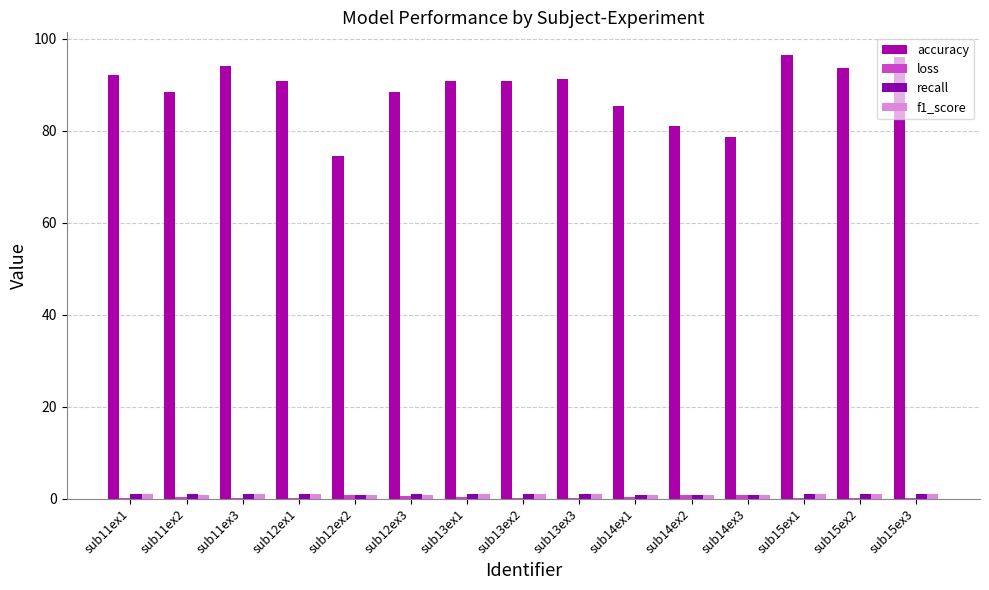

Reading left to right, extract all data points from this chart.

accuracy: sub11ex1=92.1	sub11ex2=88.5	sub11ex3=94.1	sub12ex1=90.8	sub12ex2=74.4	sub12ex3=88.5	sub13ex1=90.9	sub13ex2=90.8	sub13ex3=91.3	sub14ex1=85.3	sub14ex2=81.0	sub14ex3=78.7	sub15ex1=96.6	sub15ex2=93.7	sub15ex3=96.0
loss: sub11ex1=0.2	sub11ex2=0.3	sub11ex3=0.2	sub12ex1=0.2	sub12ex2=0.9	sub12ex3=0.5	sub13ex1=0.2	sub13ex2=0.2	sub13ex3=0.2	sub14ex1=0.4	sub14ex2=0.9	sub14ex3=0.7	sub15ex1=0.1	sub15ex2=0.1	sub15ex3=0.1
recall: sub11ex1=0.9	sub11ex2=0.9	sub11ex3=0.9	sub12ex1=0.9	sub12ex2=0.7	sub12ex3=0.9	sub13ex1=0.9	sub13ex2=0.9	sub13ex3=0.9	sub14ex1=0.9	sub14ex2=0.8	sub14ex3=0.8	sub15ex1=1.0	sub15ex2=0.9	sub15ex3=1.0
f1_score: sub11ex1=0.9	sub11ex2=0.9	sub11ex3=0.9	sub12ex1=0.9	sub12ex2=0.7	sub12ex3=0.9	sub13ex1=0.9	sub13ex2=0.9	sub13ex3=0.9	sub14ex1=0.8	sub14ex2=0.8	sub14ex3=0.8	sub15ex1=1.0	sub15ex2=0.9	sub15ex3=1.0